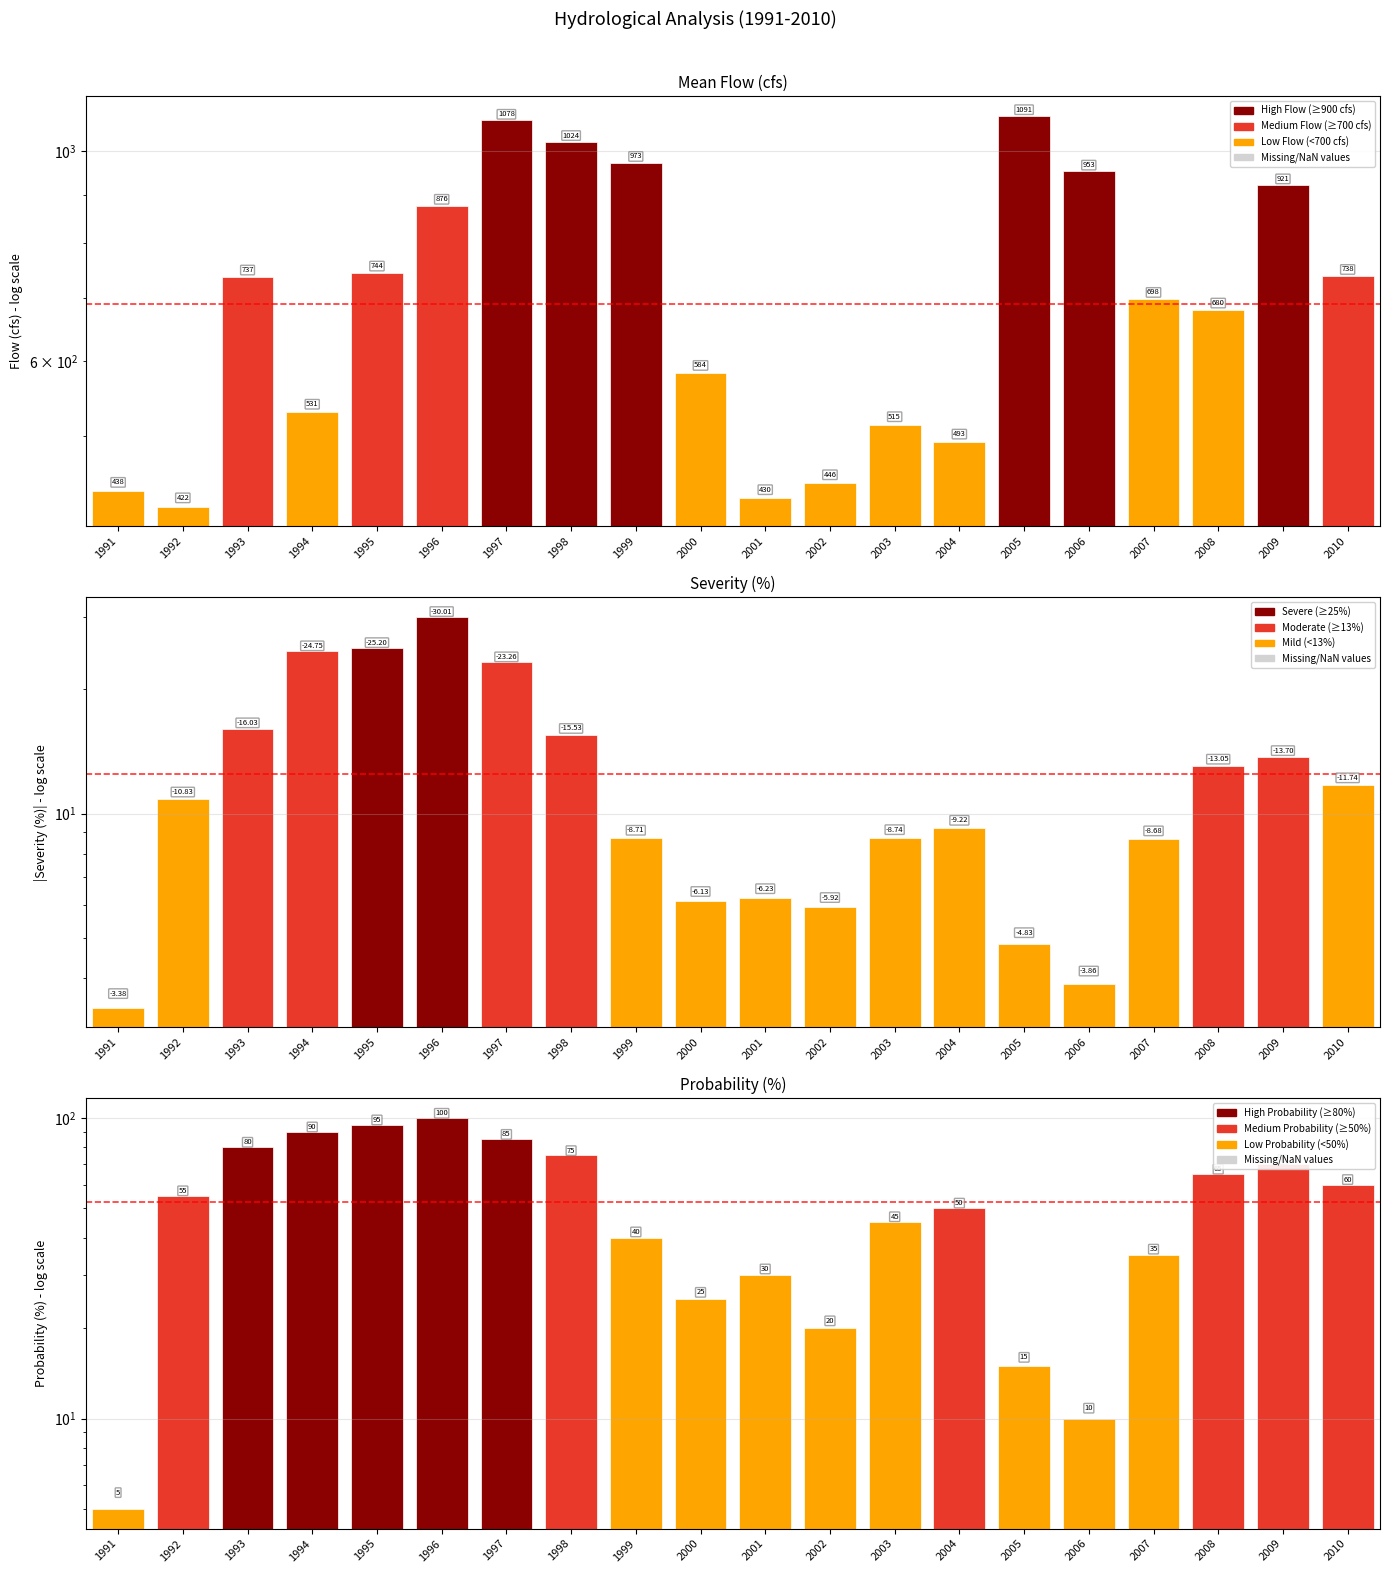

How many distinct data groups are displayed?

3